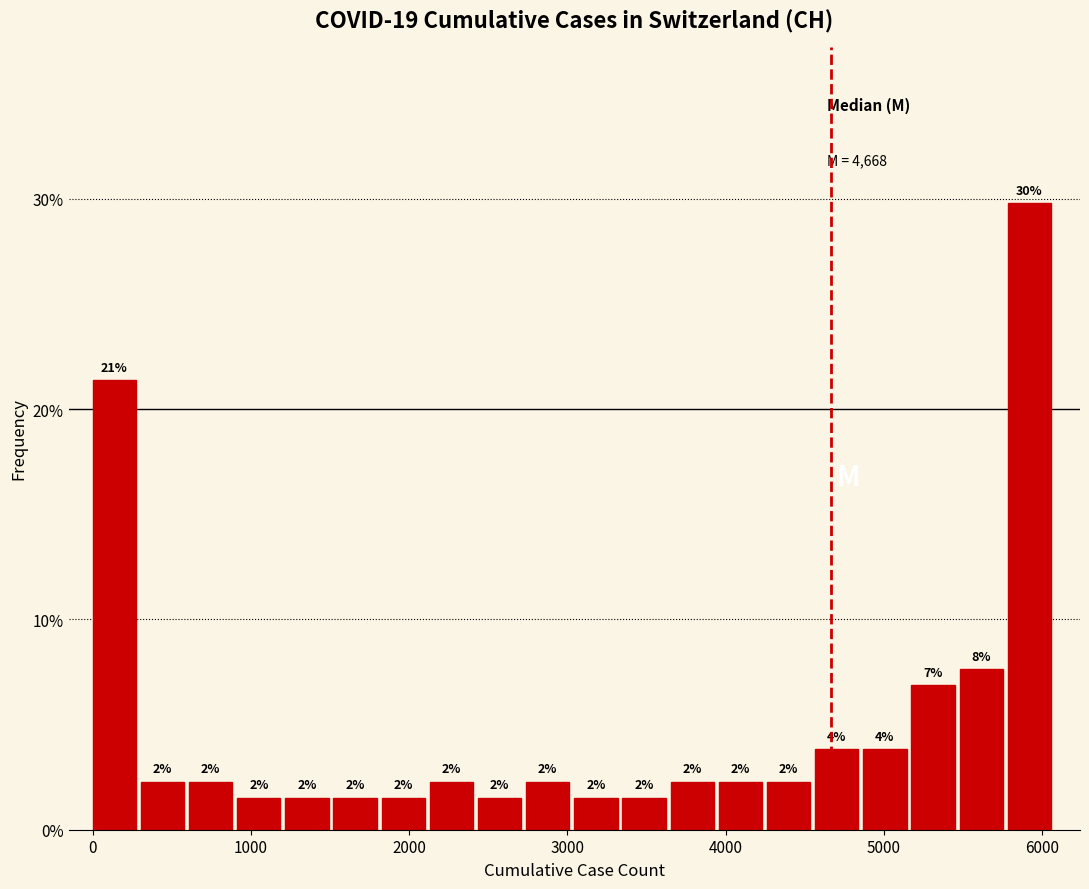

Around what value on the x-axis is the tallest bar? Give the approximate position of its centre, as read against the axis.

5900